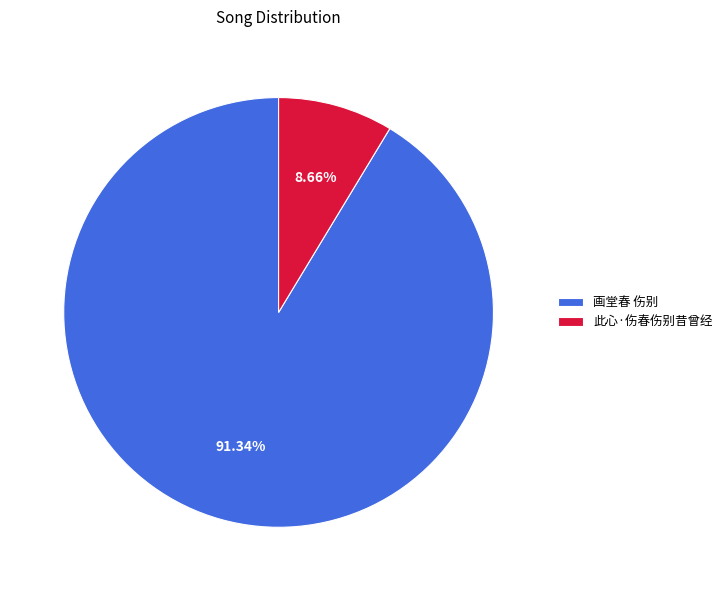

Count the number of slices in the pie.

2